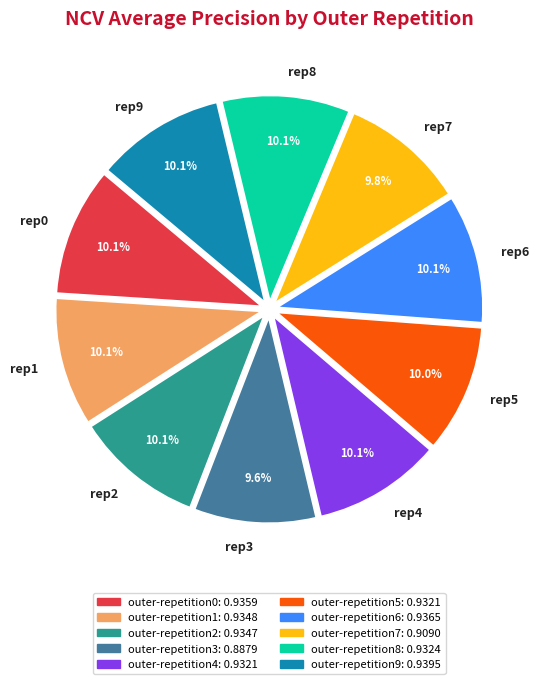

Does any single category account for the majority?

No